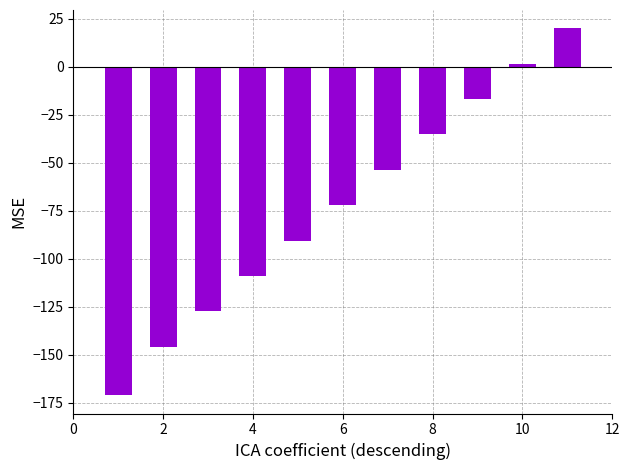

What is the average value?

-72.7